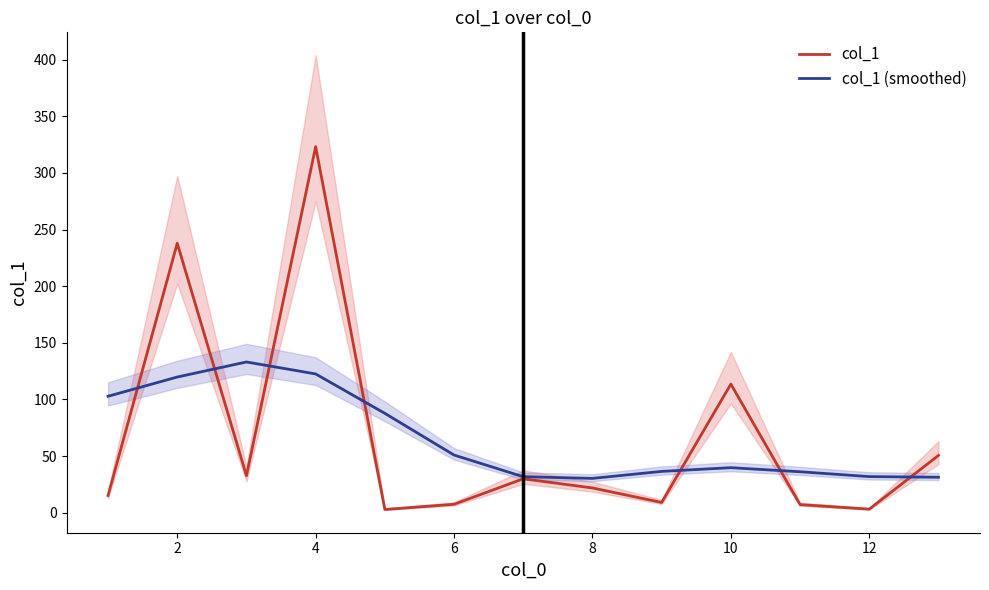

What are all the series names shown in the legend?

col_1, col_1 (smoothed)